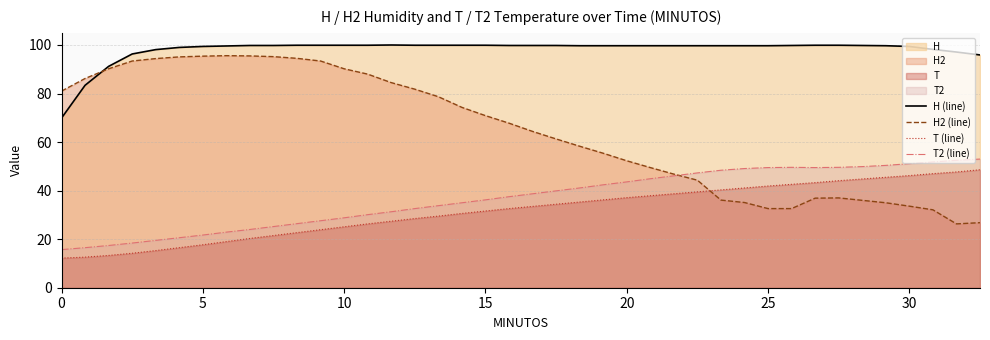

Reading right to left, what are all the values shown in this chart?

H (line): 95.9	97.1	98.2	99.4	99.7	99.8	99.9	99.9	99.8	99.7	99.7	99.7	99.7	99.7	99.7	99.7	99.7	99.7	99.8	99.8	99.8	99.9	99.9	99.9	99.9	100.0	99.9	99.9	99.9	99.9	99.8	99.8	99.6	99.4	99.0	98.1	96.3	91.2	83.4	69.9
H2 (line): 26.8	26.3	32.1	33.6	35.0	36.0	37.0	36.9	32.6	32.6	35.1	36.1	44.3	46.8	49.5	52.3	55.4	58.3	61.3	64.4	67.8	70.9	74.3	78.7	81.8	84.5	88.0	90.2	93.4	94.5	95.2	95.5	95.6	95.4	95.1	94.4	93.4	90.2	86.2	81.0
T (line): 48.6	47.7	47.0	46.2	45.5	44.8	44.1	43.3	42.6	41.9	41.1	40.3	39.5	38.7	37.9	37.1	36.2	35.3	34.4	33.5	32.6	31.6	30.6	29.5	28.5	27.4	26.3	25.1	23.9	22.7	21.5	20.3	19.0	17.7	16.5	15.3	14.2	13.3	12.6	12.2
T2 (line): 53.0	52.5	51.8	51.1	50.4	49.9	49.6	49.5	49.6	49.5	49.1	48.4	47.3	46.1	44.9	43.6	42.4	41.1	39.9	38.7	37.5	36.2	35.0	33.8	32.6	31.3	30.1	28.8	27.6	26.4	25.2	24.0	22.9	21.7	20.6	19.5	18.4	17.4	16.5	15.7